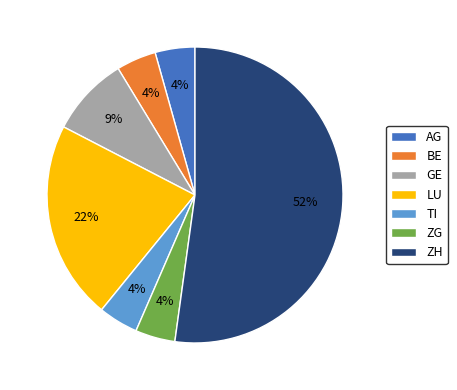

To the nearest percent, what portion does BE represent?

4%